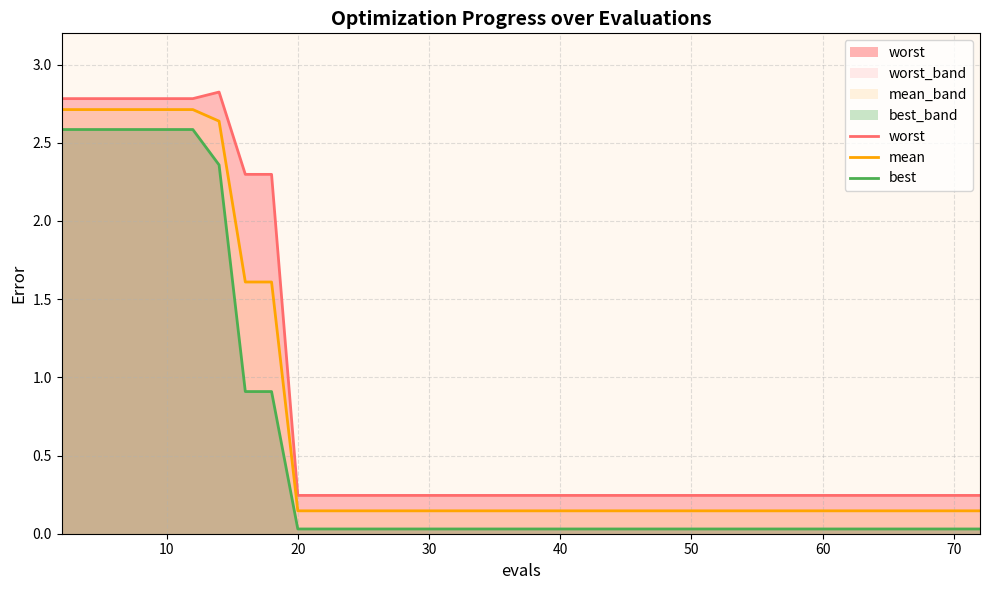

What is the minimum value for worst?

0.2